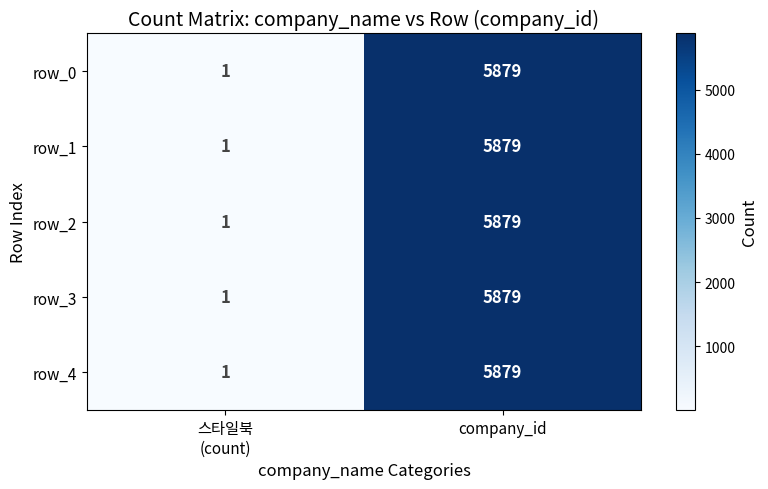

List the labels in order of row_0 value, largest first.

company_id, 스타일북
(count)